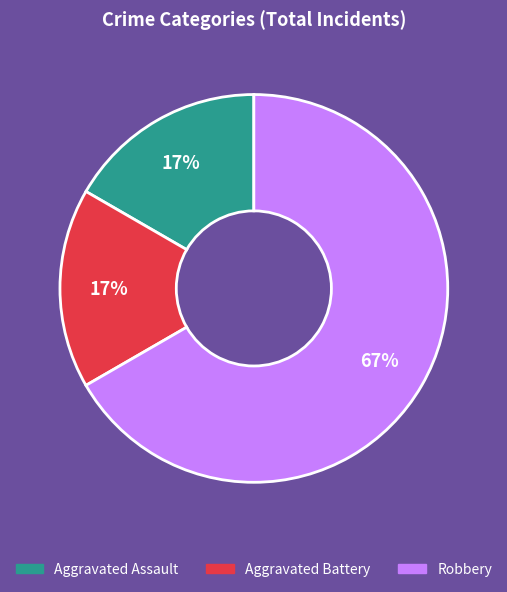

Do Aggravated Assault and Aggravated Battery together represent more than half of the pie?

No